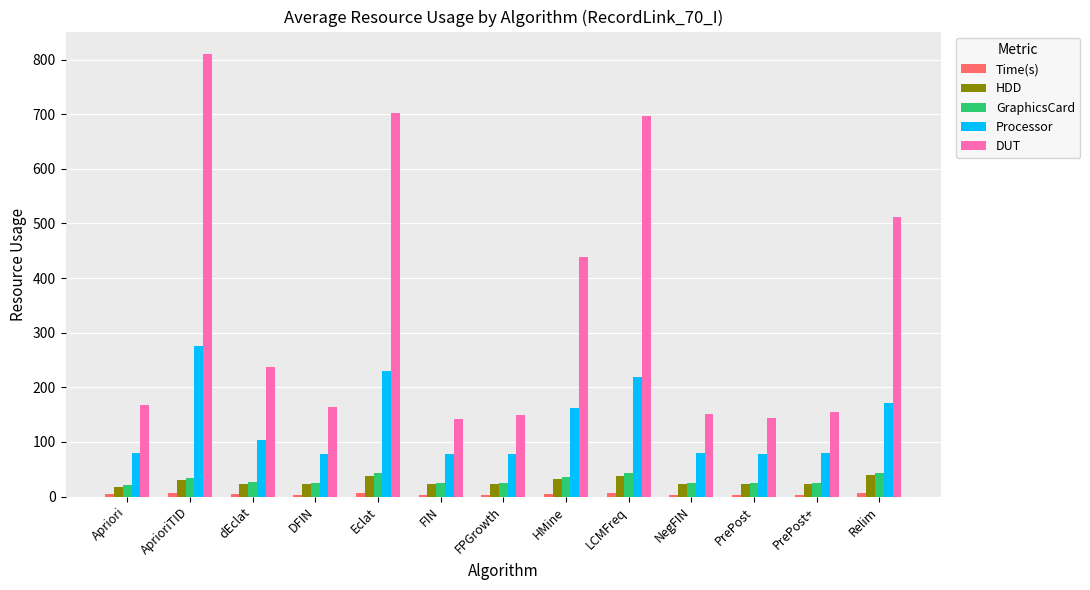

The Processor series shows 141.3 at AprioriTID. True or false?

False